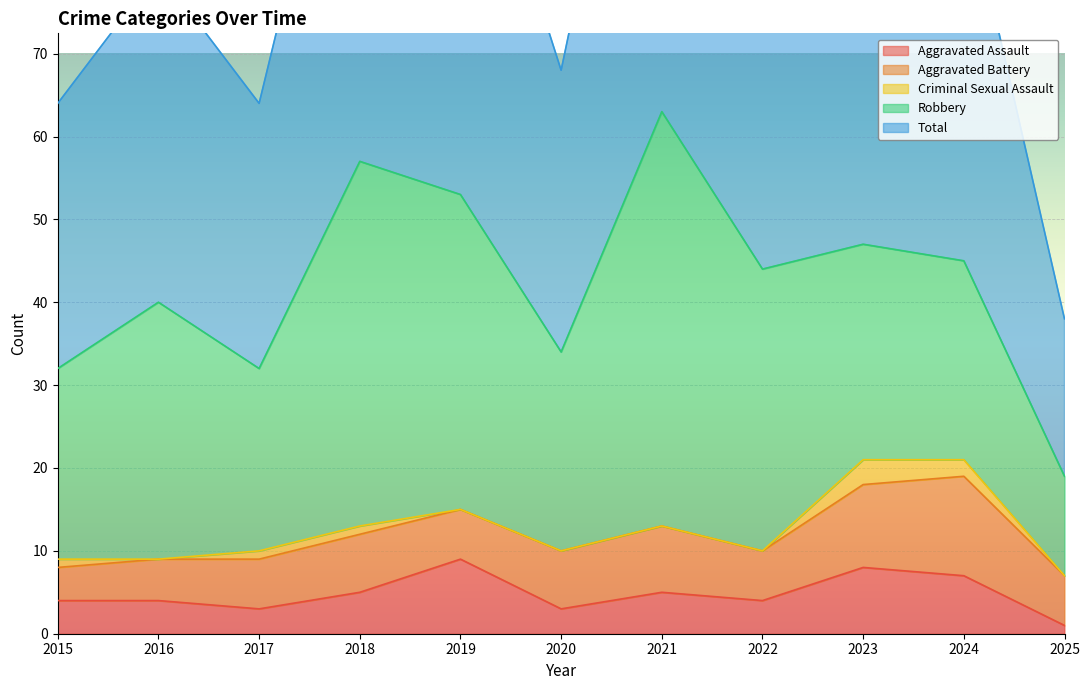

What is the difference between the highest and lowest values at 2021?

63